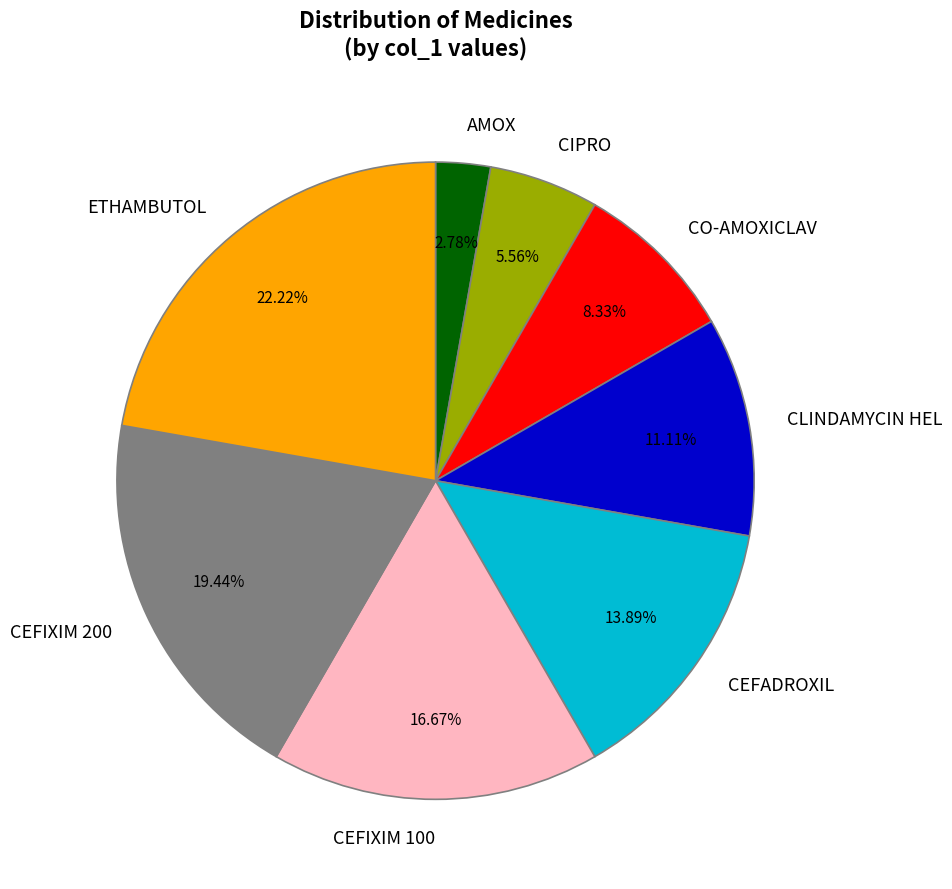

Is it true that ETHAMBUTOL is 11% of the pie?

False